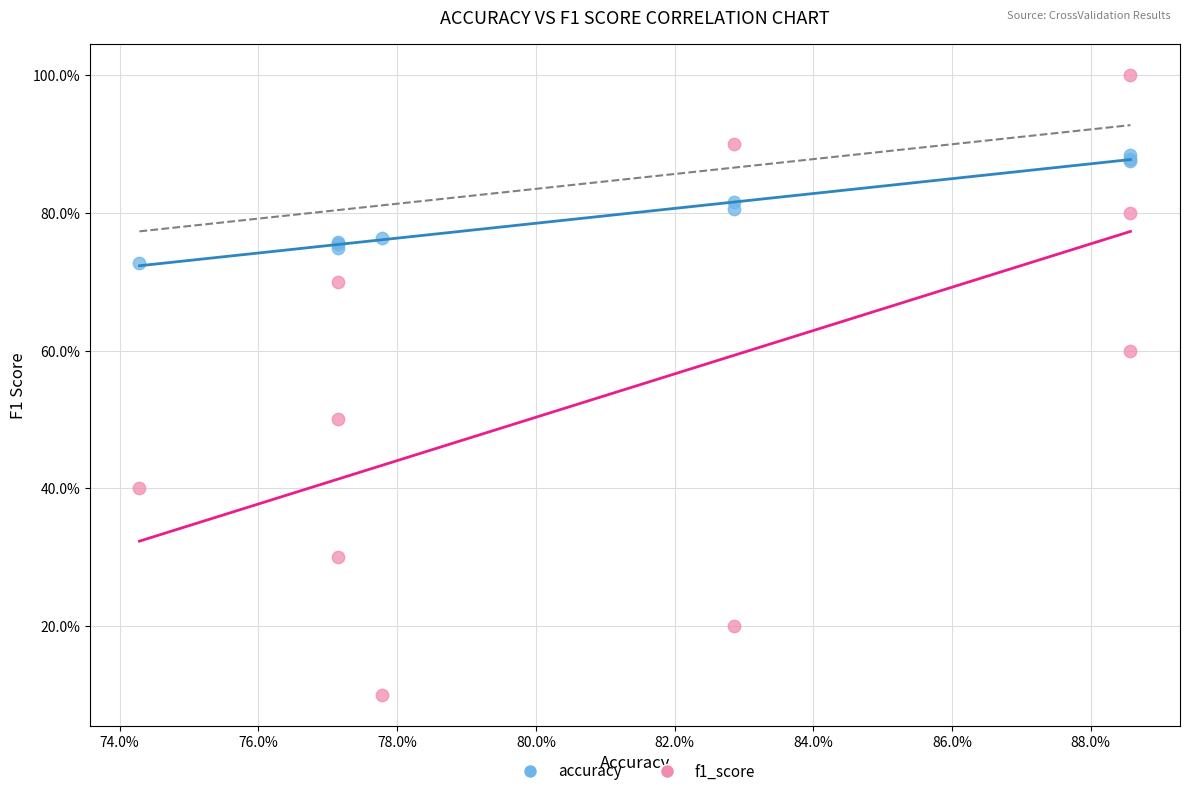

What are all the series names shown in the legend?

accuracy, f1_score